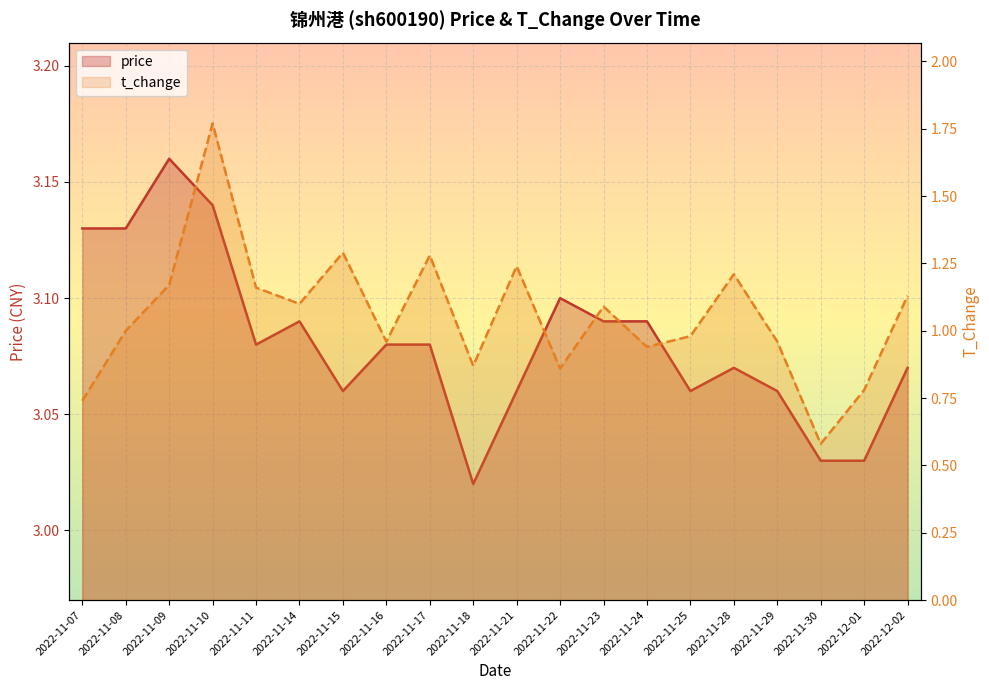

What position from the left is 2022-11-22?

12